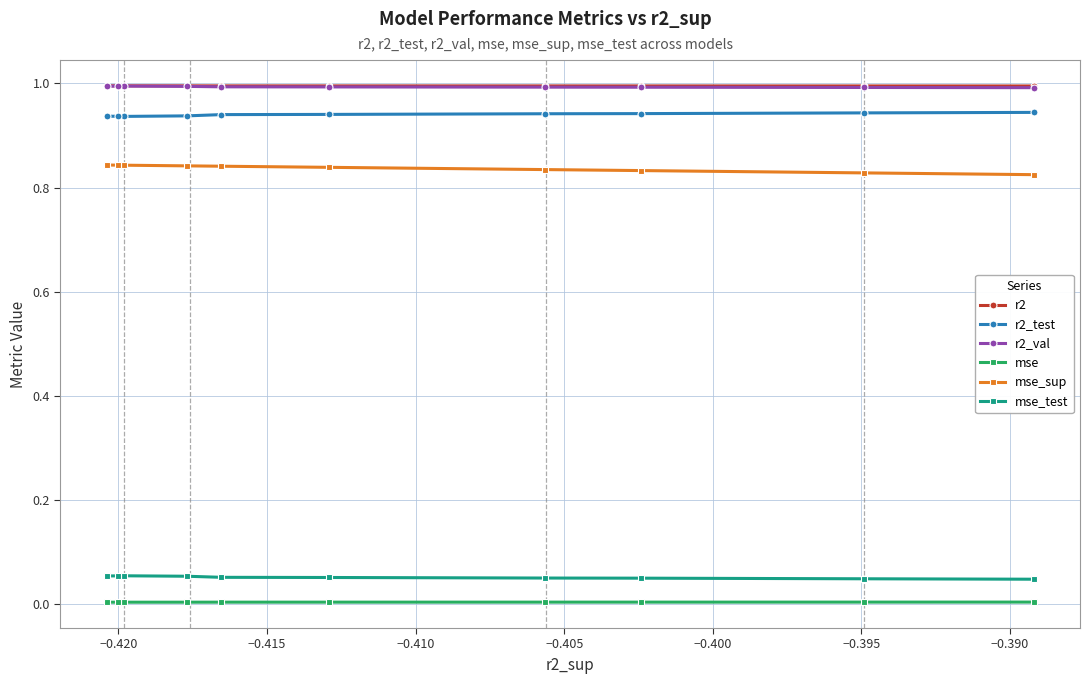

The value of r2_test at −0.390 is 1.5. True or false?

False